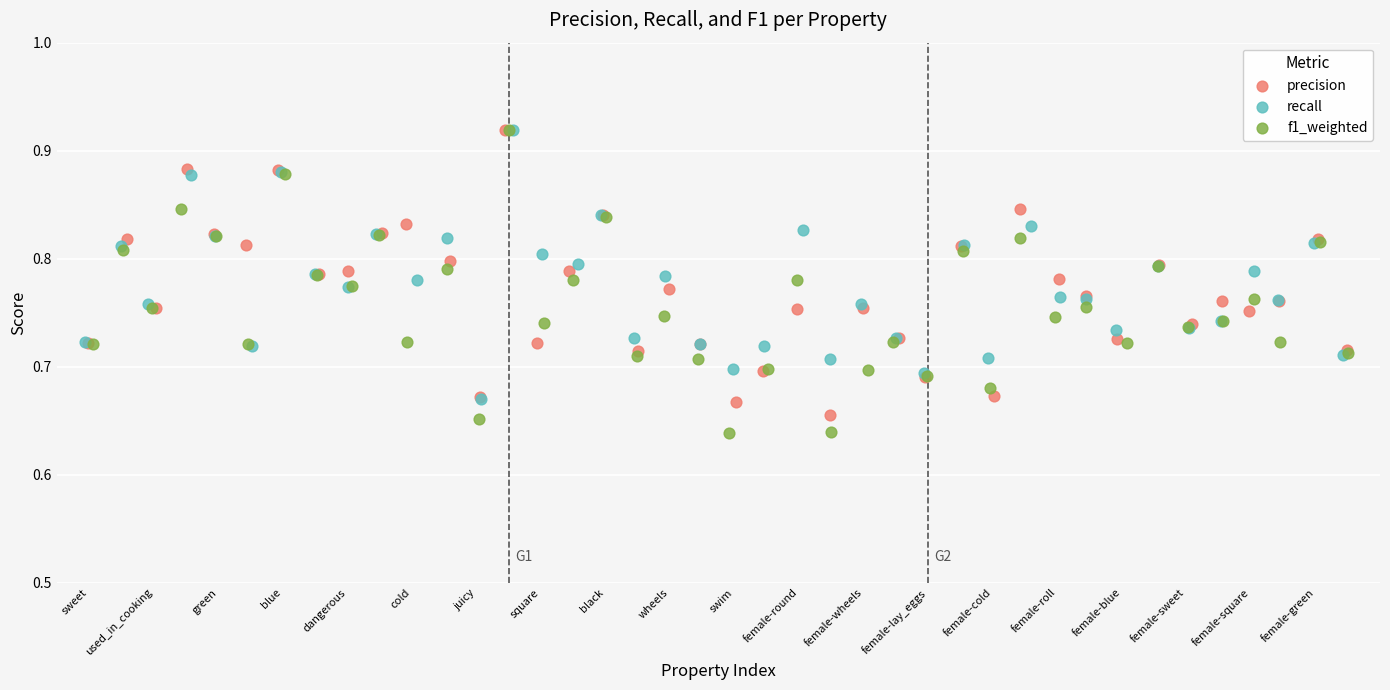

Which series has the largest Y range (max minus min)?

f1_weighted